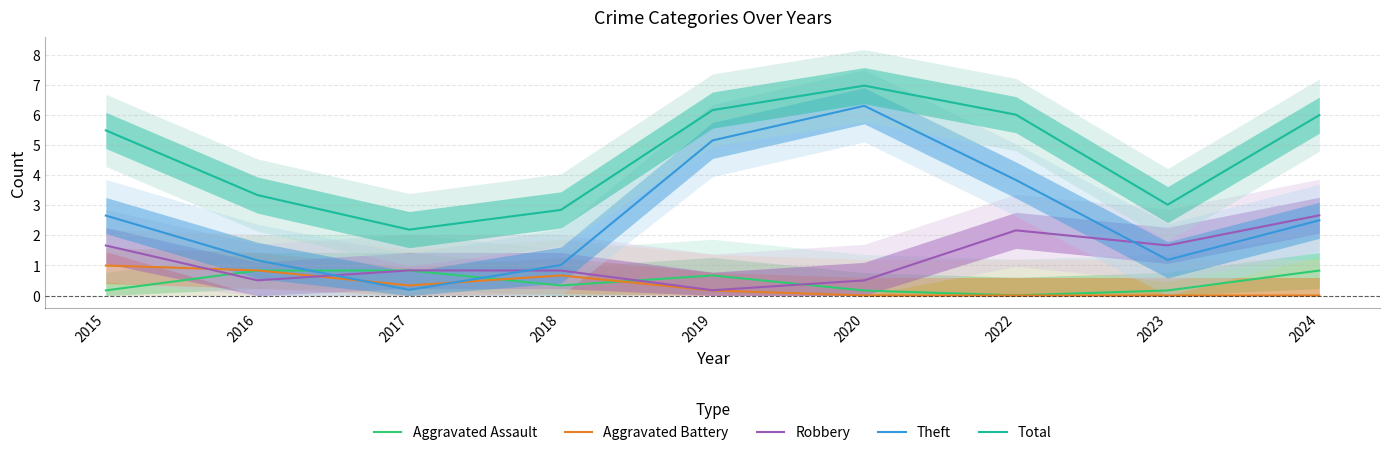

The value of Robbery at 2022 is 3.7. True or false?

False